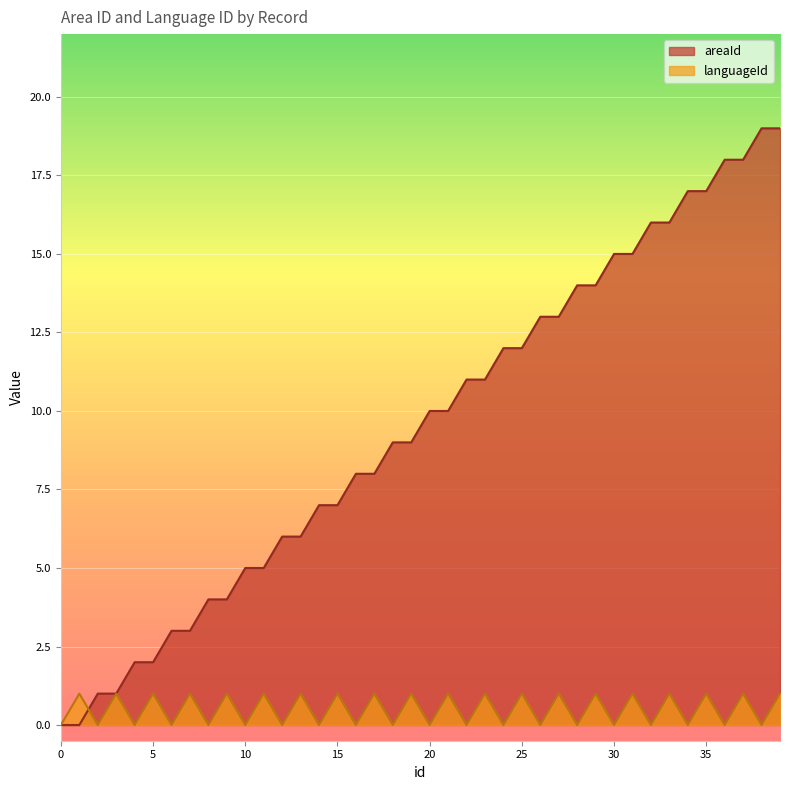

At which category is the sum across all series the highest?

39